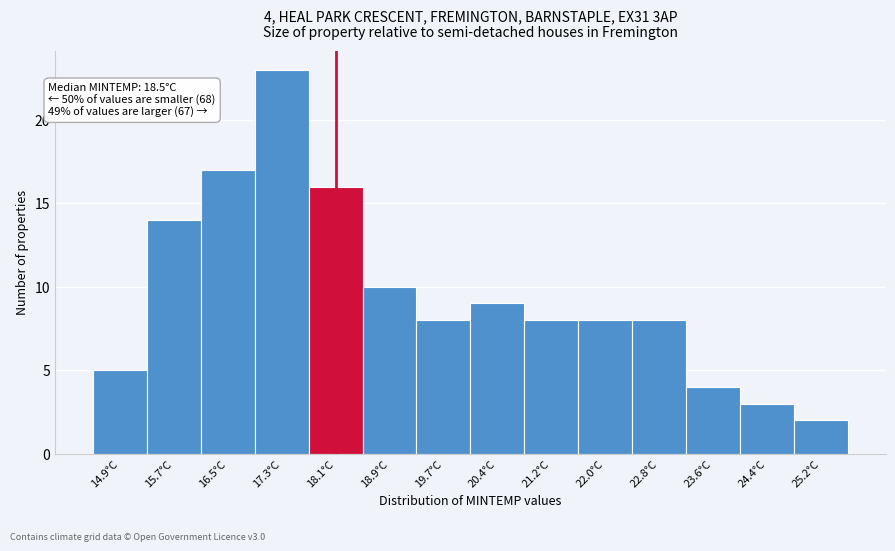

Reading right to left, extract all data points from this chart.

25.2°C=2	24.4°C=3	23.6°C=4	22.8°C=8	22.0°C=8	21.2°C=8	20.4°C=9	19.7°C=8	18.9°C=10	18.1°C=16	17.3°C=23	16.5°C=17	15.7°C=14	14.9°C=5